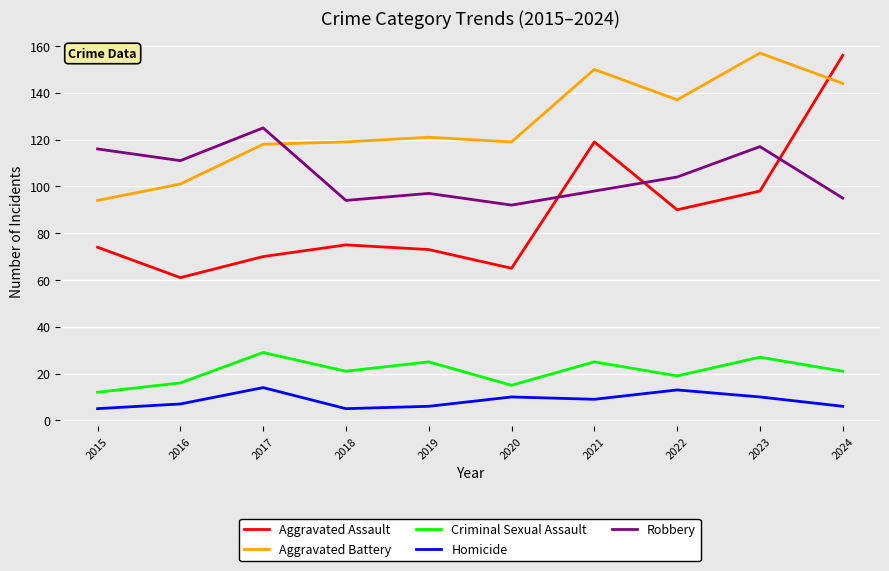

In Aggravated Assault, how many points are lower than both neighbors (excluding endpoints)?

3